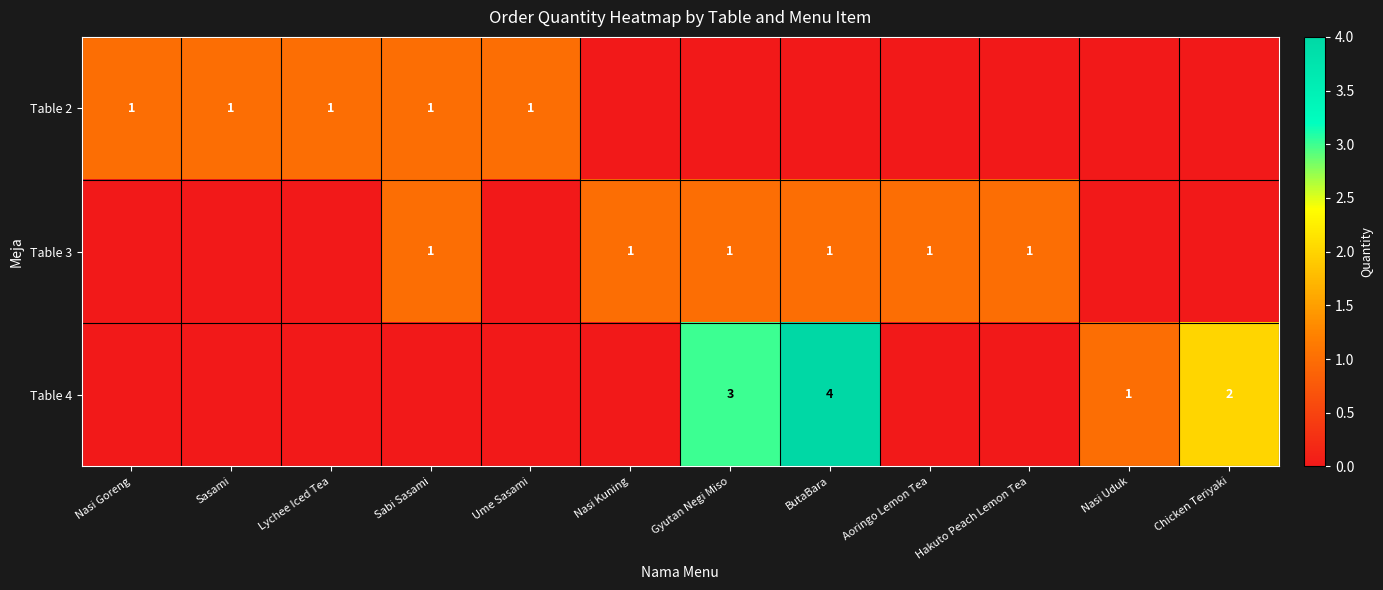

What is the total value across all series at Sasami?

1